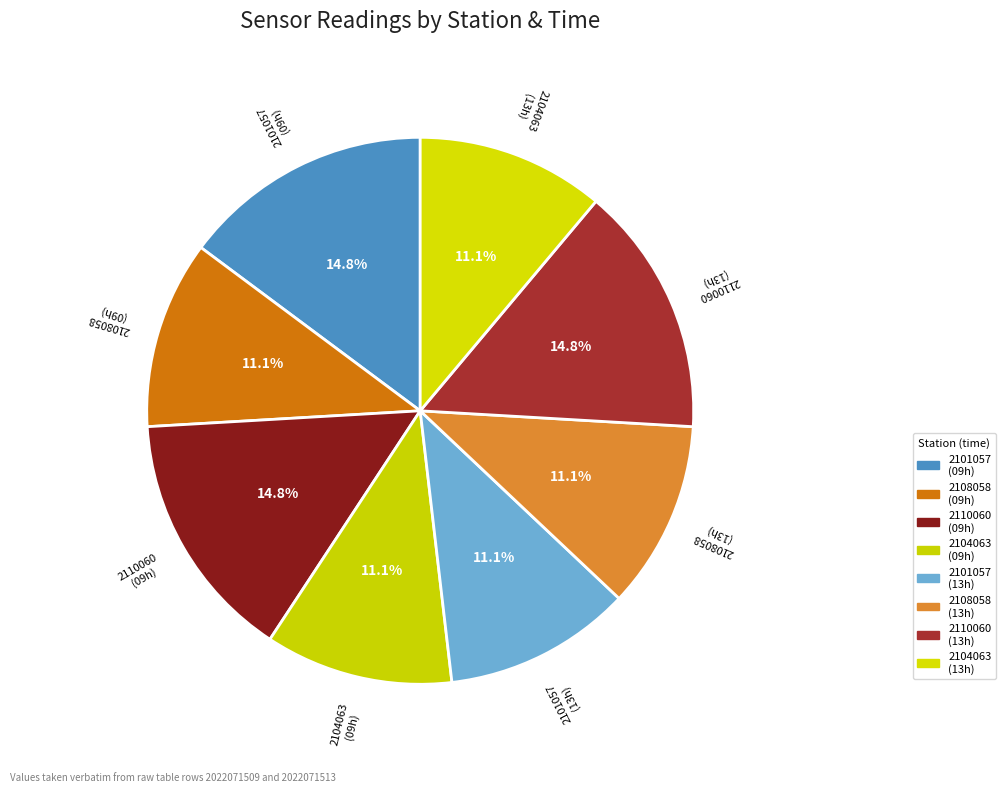

Is there any slice that represents more than half of the pie?

No